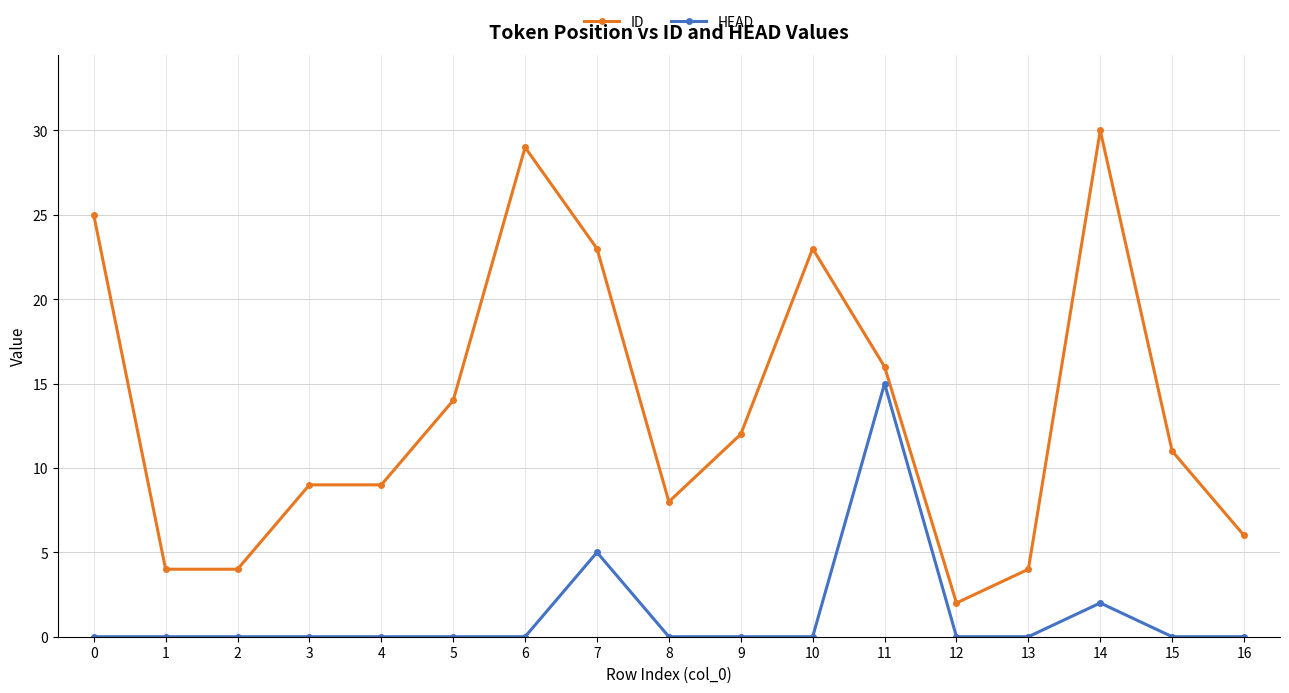

At how many categories does at least one series exceed 5?

13